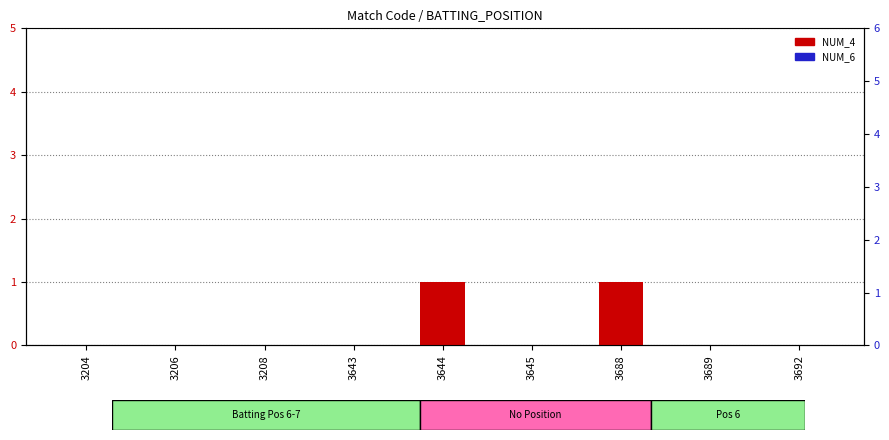

Reading right to left, extract all data points from this chart.

NUM_4: 0	0	1	0	1	0	0	0	0
NUM_6: 0	0	0	0	0	0	0	0	0